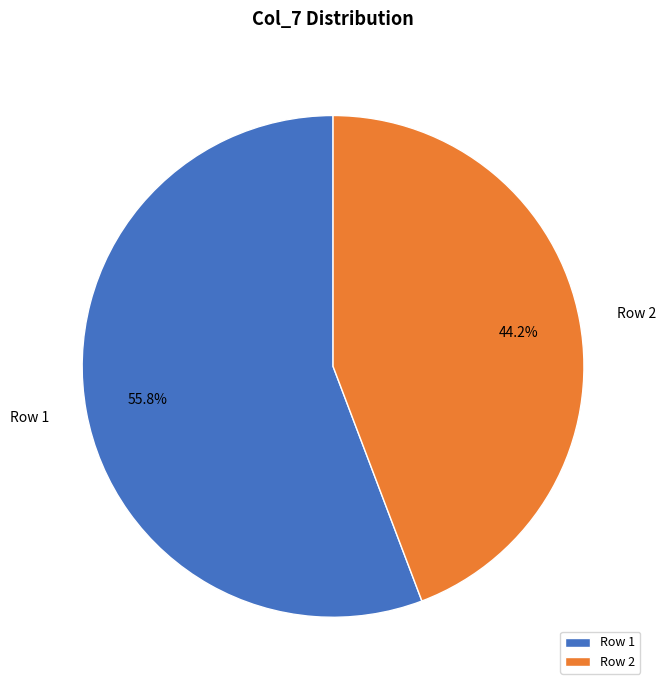

What is the largest slice in the pie chart?

Row 1